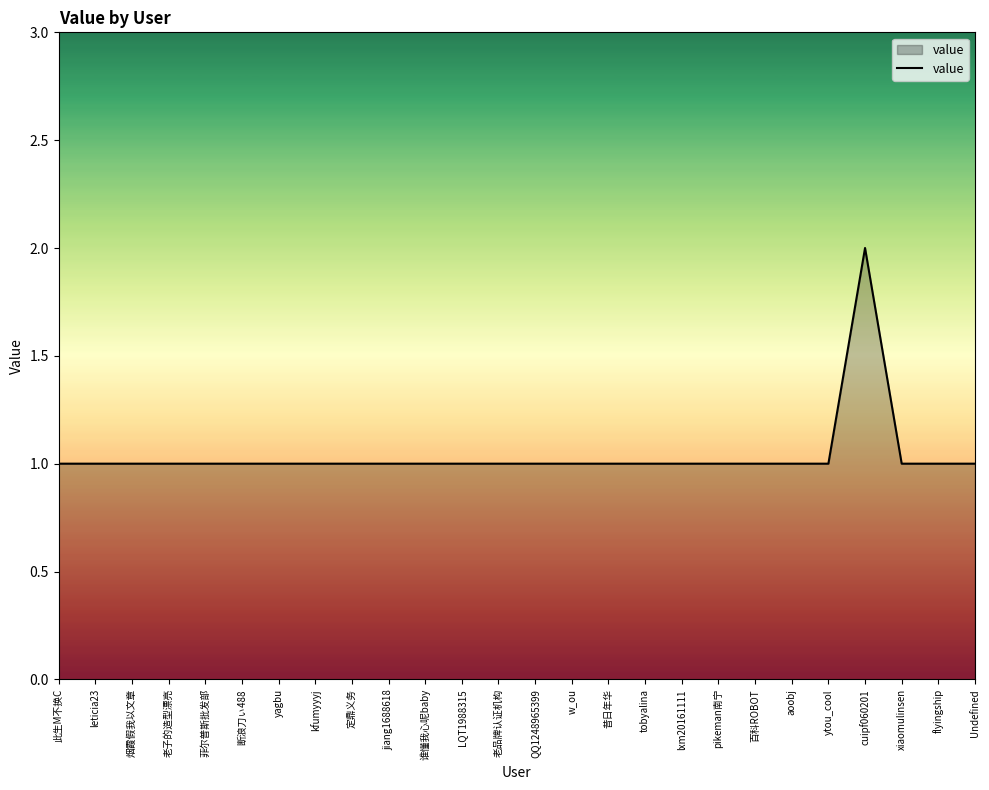

What is the minimum value shown in the chart?

1